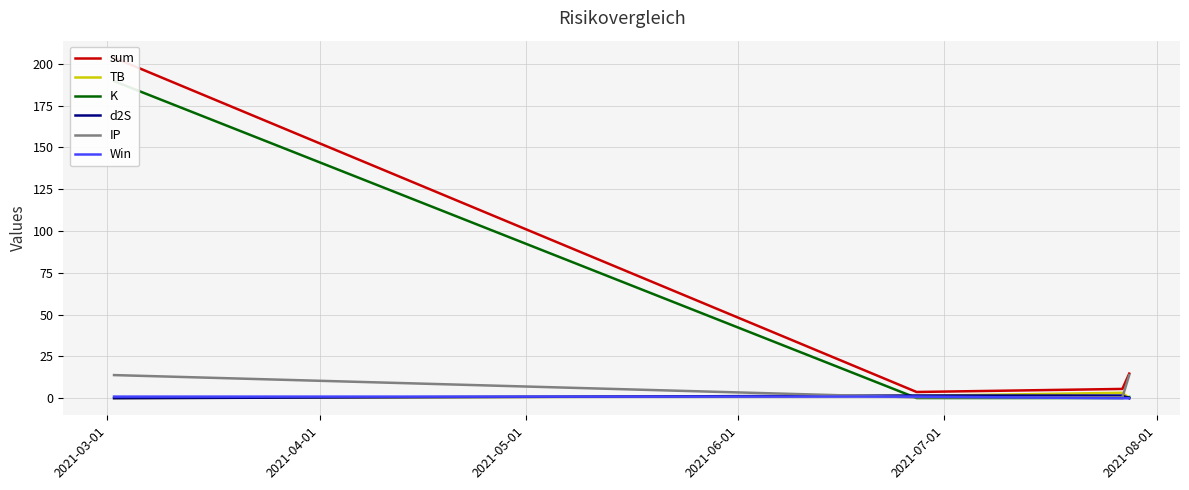

What is the maximum value for IP?

13.9